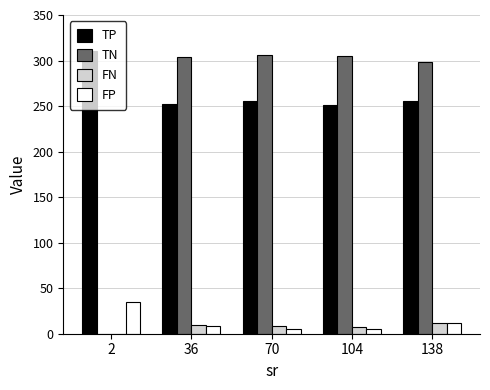

At which label is TN closest to 153?

138